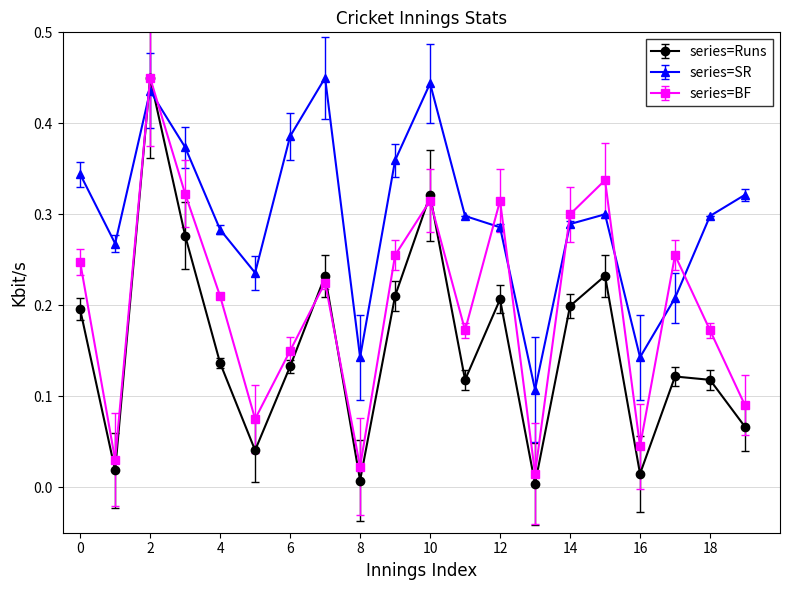

True or false: series=Runs and series=SR cross at least once.

True